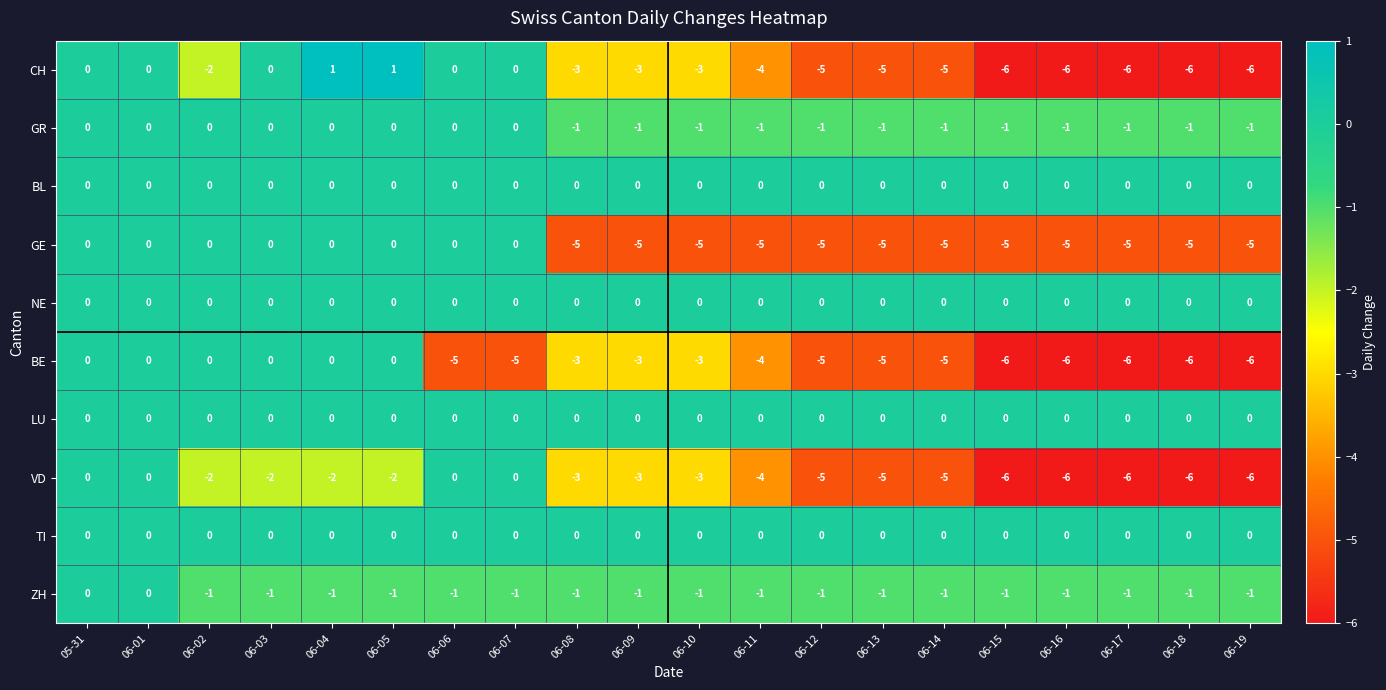

What is the total value across all series at 06-06?

-6